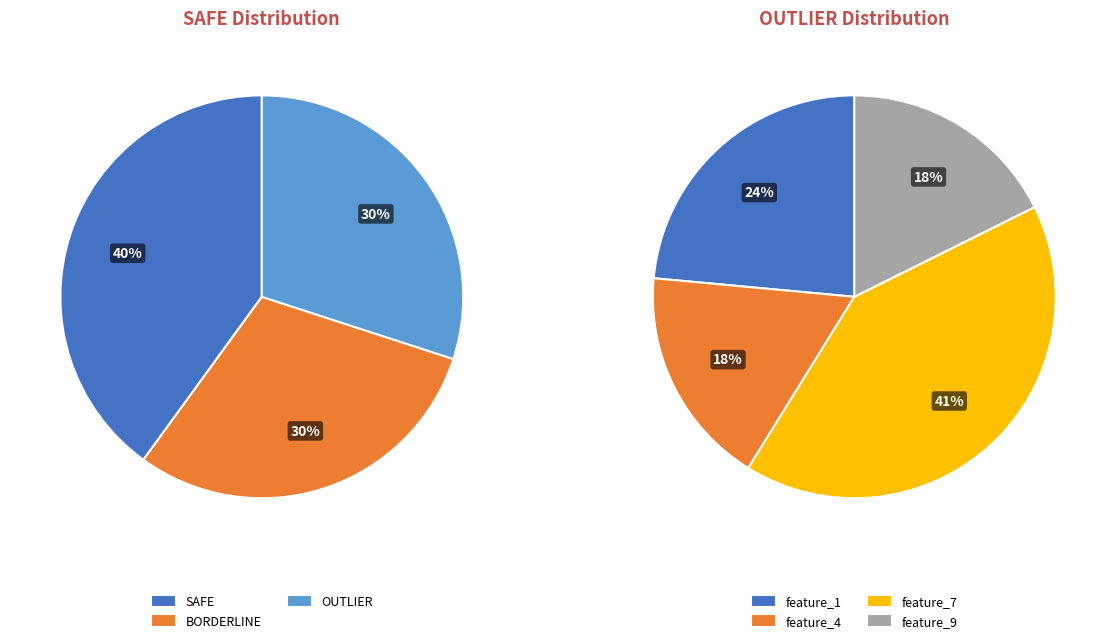

Do Row 4 and Row 3 together represent more than half of the pie?

No